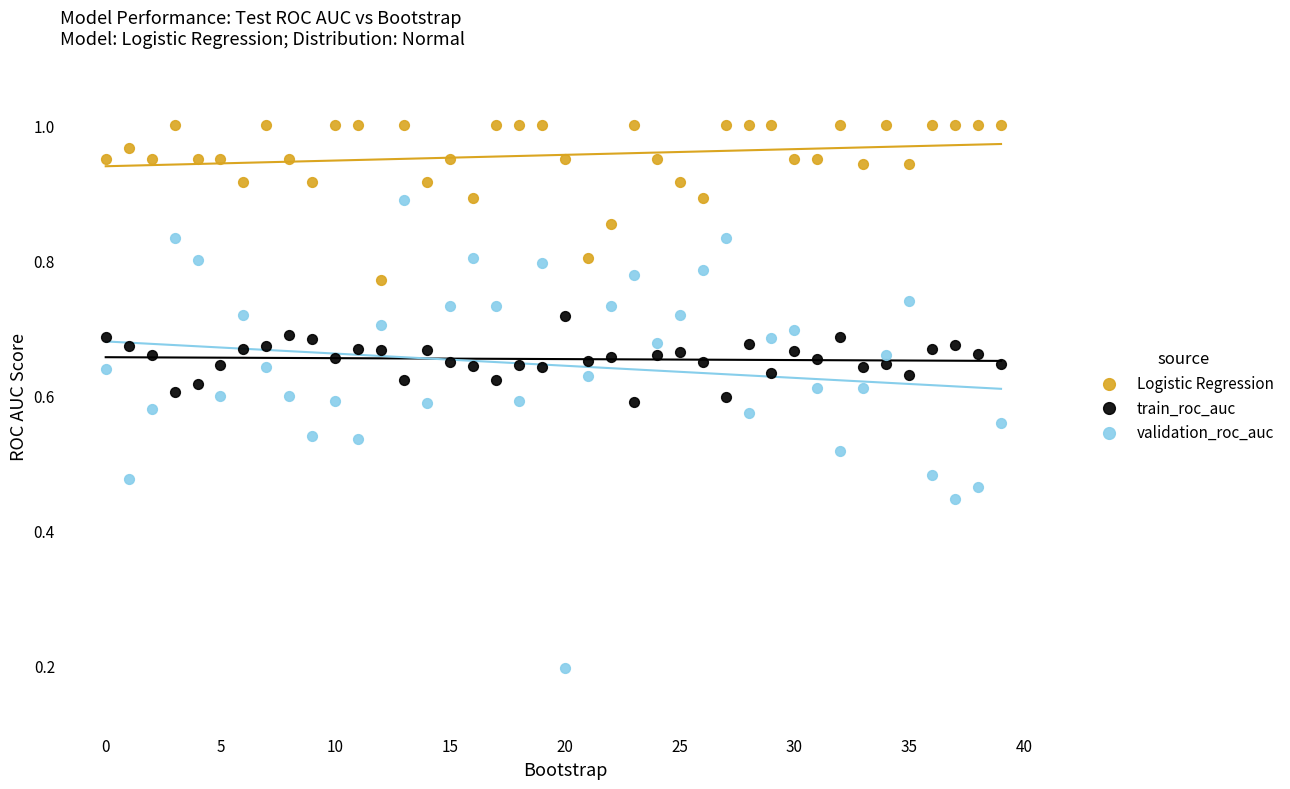

Which series has the widest spread of Y values?

validation_roc_auc